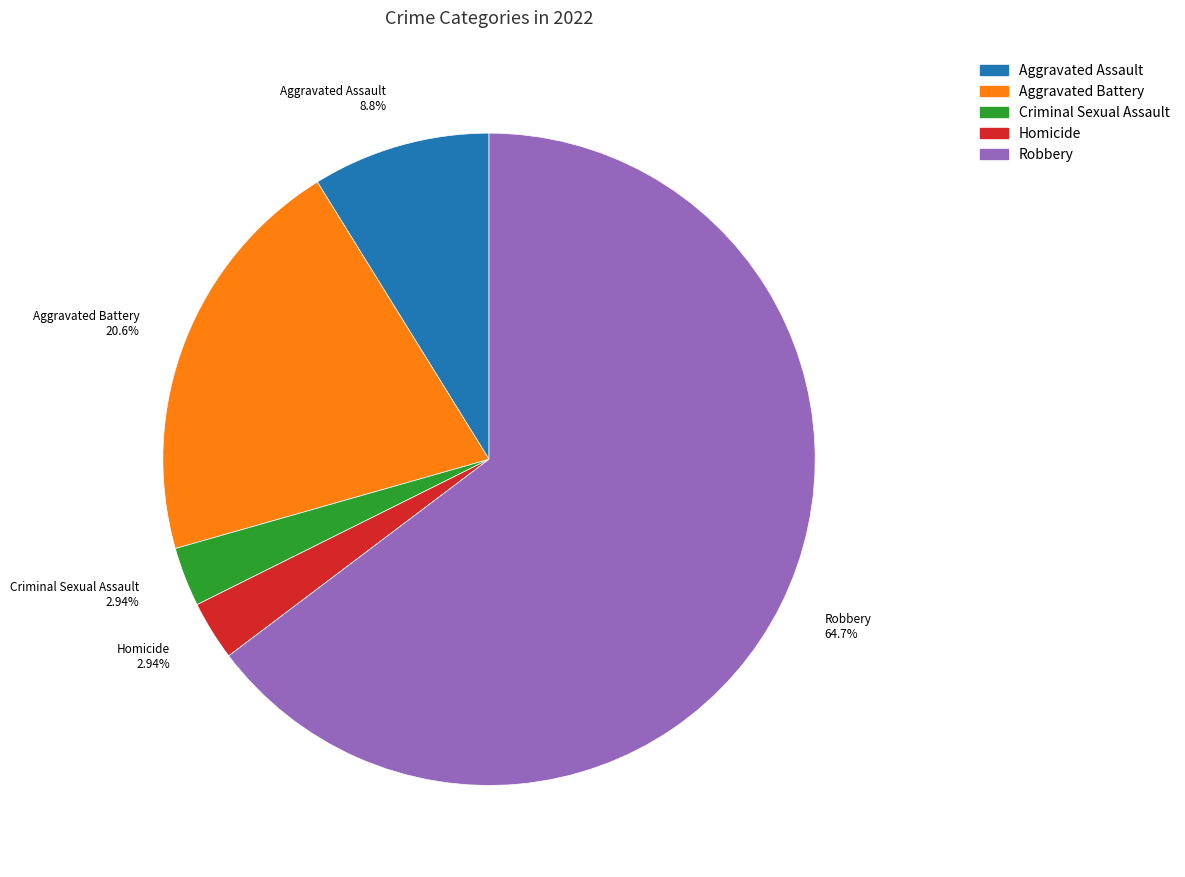

What is the total percentage of Homicide and Criminal Sexual Assault?

5.9%